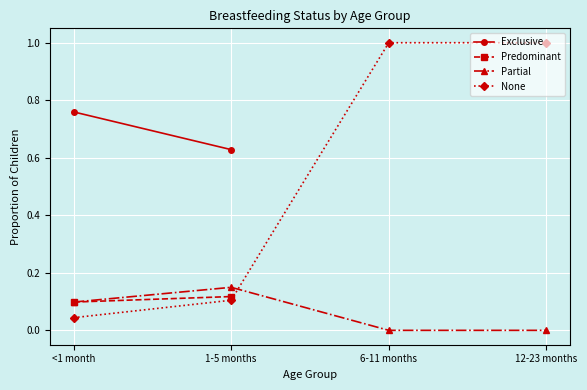

Between which two adjacent categories do Partial and None first intersect?

1-5 months and 6-11 months